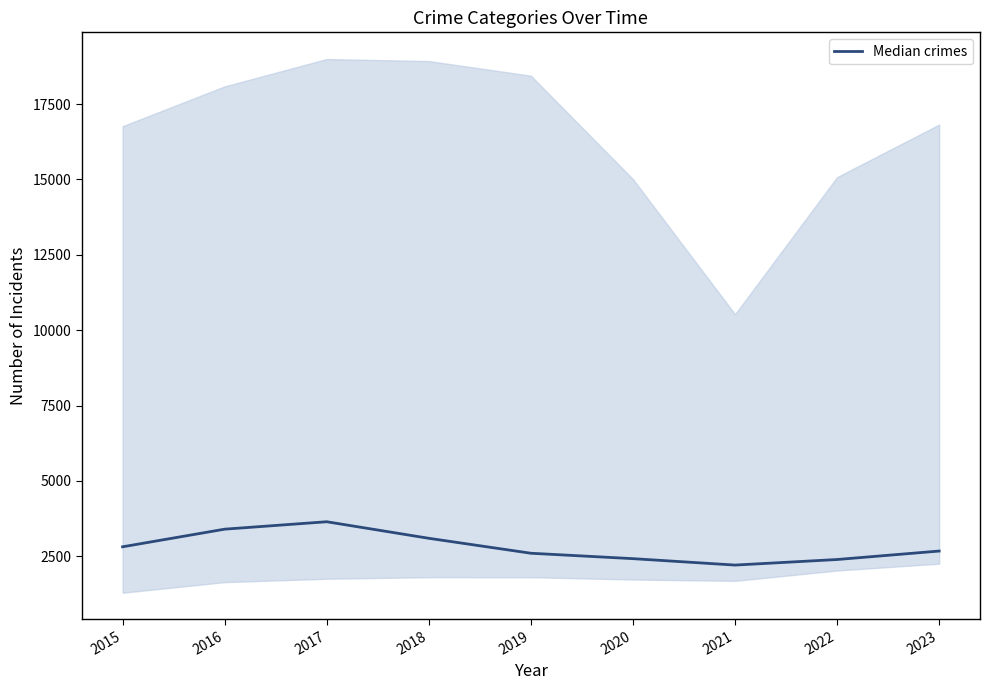

True or false: the data shows 2207.0 at 2021.

True